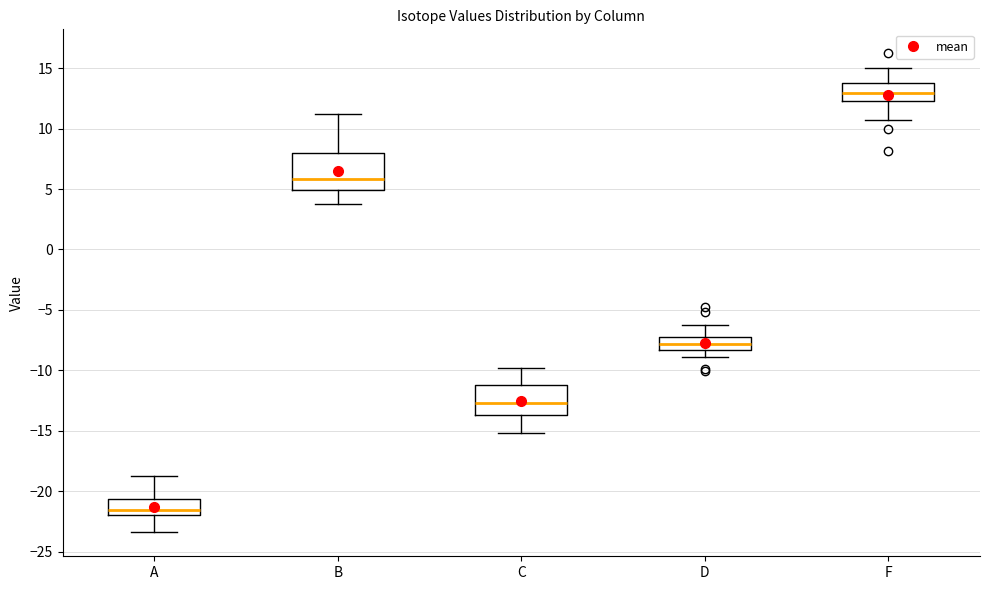

Reading left to right, read every box against the y-axis: the position of its median line, the range the box covers, and the ends of its whiskers. The values are not printed on the chart, so give them approximately, as read against the axis.

A: median -21.5, box -22.0 to -20.5, whiskers -23.5 to -19.0
B: median 6.0, box 5.0 to 8.0, whiskers 4.0 to 11.0
C: median -12.5, box -13.5 to -11.0, whiskers -15.0 to -10.0
D: median -8.0, box -8.5 to -7.5, whiskers -9.0 to -6.5
F: median 13.0, box 12.5 to 14.0, whiskers 10.5 to 15.0